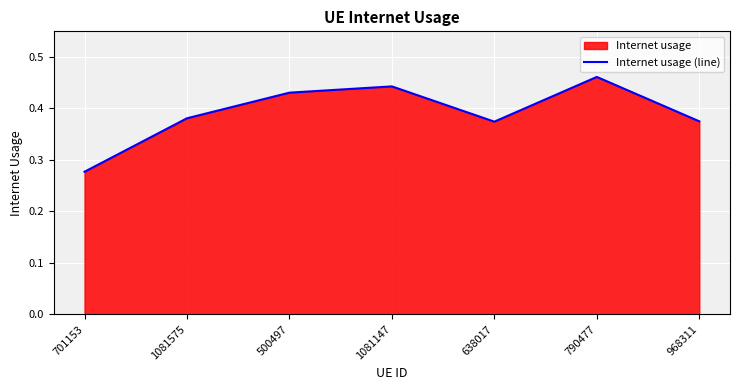

The value at 701153 is 0.3. True or false?

True